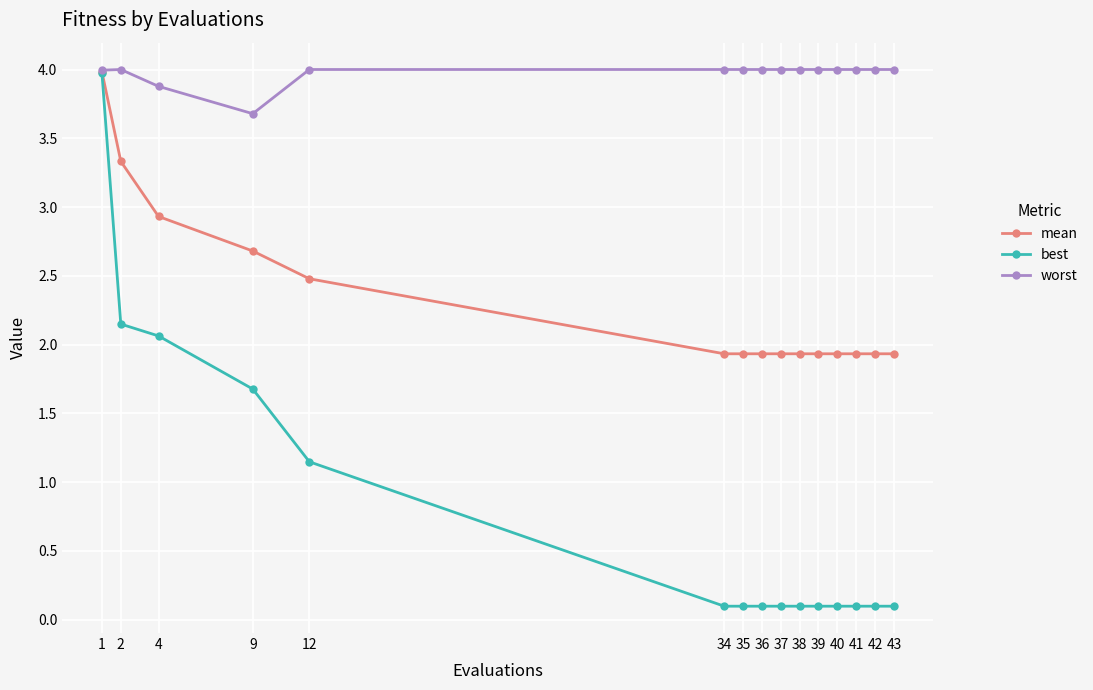

True or false: mean has a value of 1.9 at 35.

True